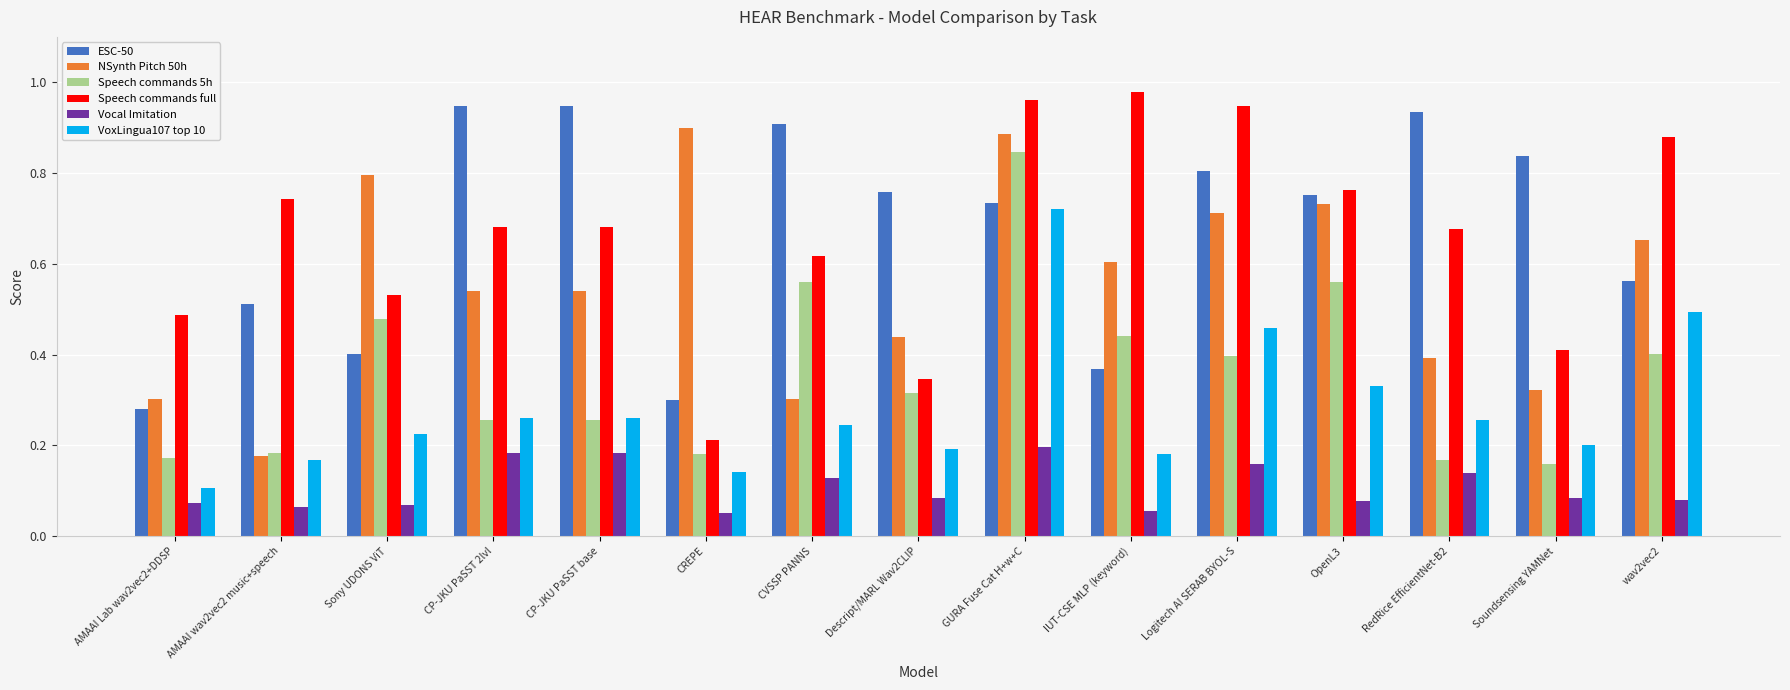

Where is VoxLingua107 top 10 nearest to the value 0?

AMAAI Lab wav2vec2+DDSP